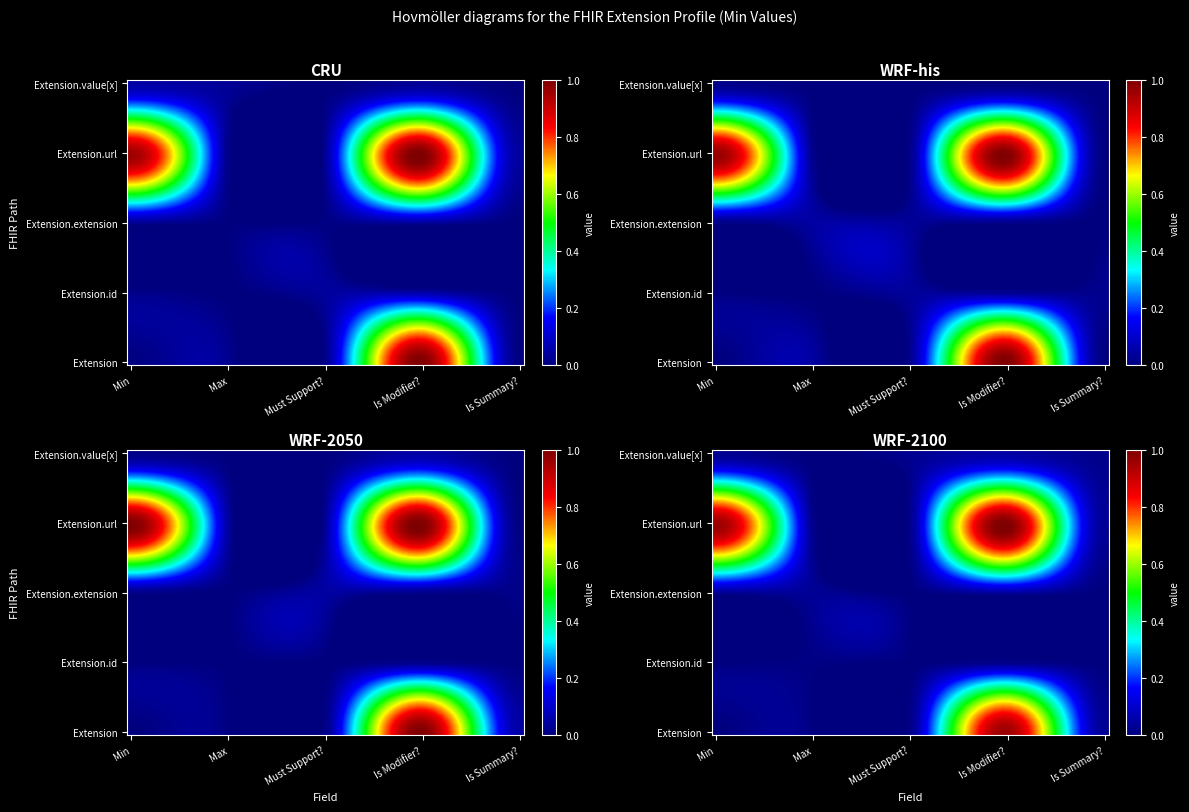

Reading left to right, transcribe all the data shown in this chart.

Extension: 0	0	0	1	0
Extension.id: 0	0	0	0	0
Extension.extension: 0	0	0	0	0
Extension.url: 1	0	0	1	0
Extension.value[x]: 0	0	0	0	0